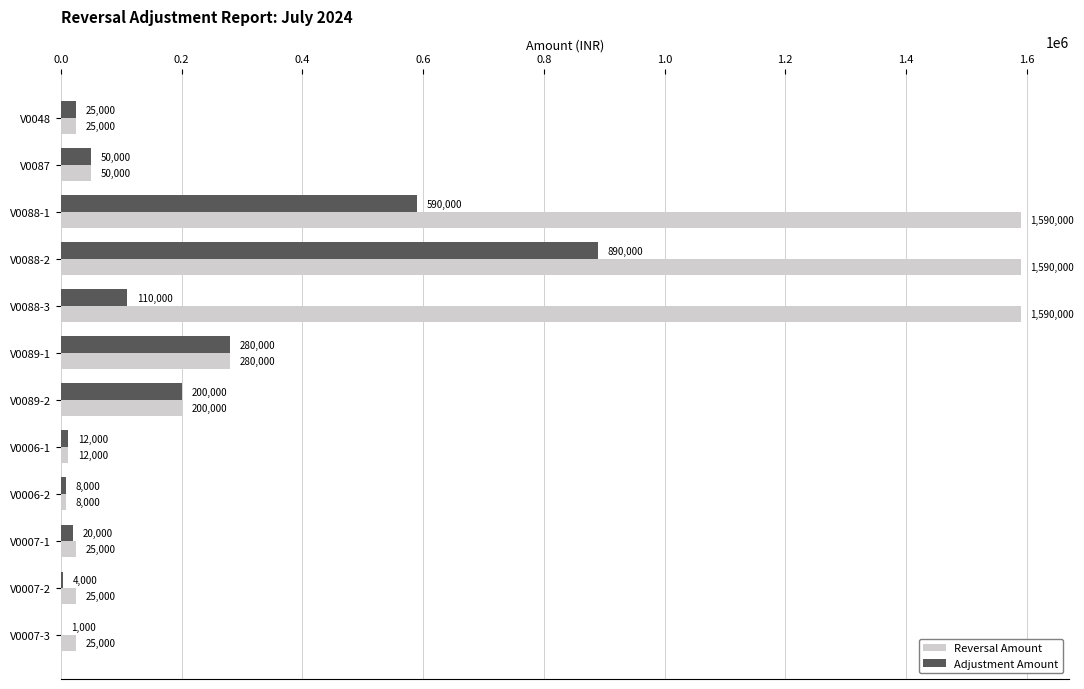

Which series changed the most between V0087 and V0088-2?

Reversal Amount